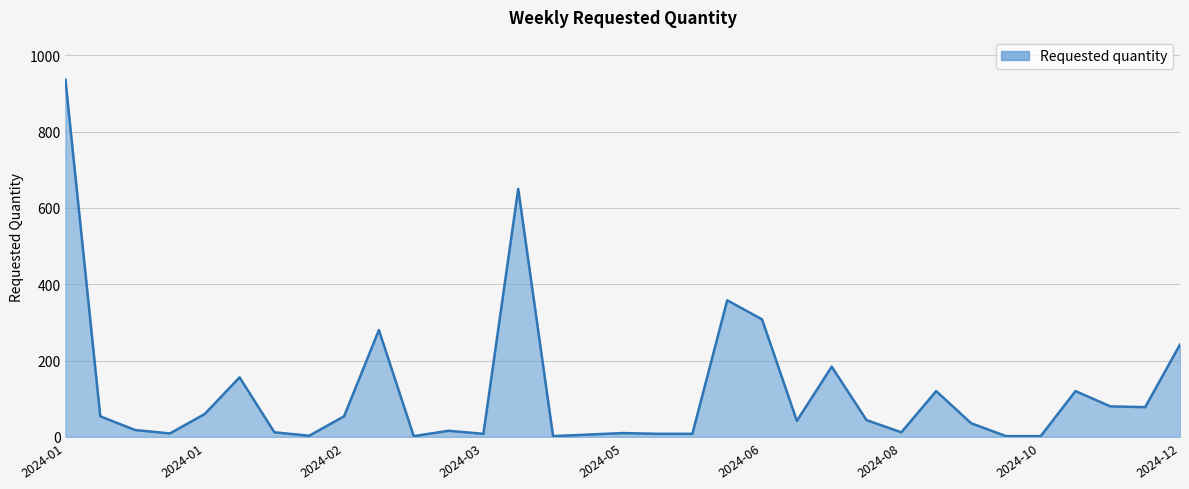

What is the maximum value shown in the chart?

936